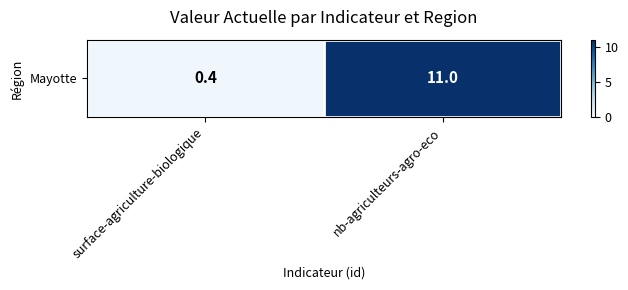

What value does the data have at nb-agriculteurs-agro-eco?

11.0